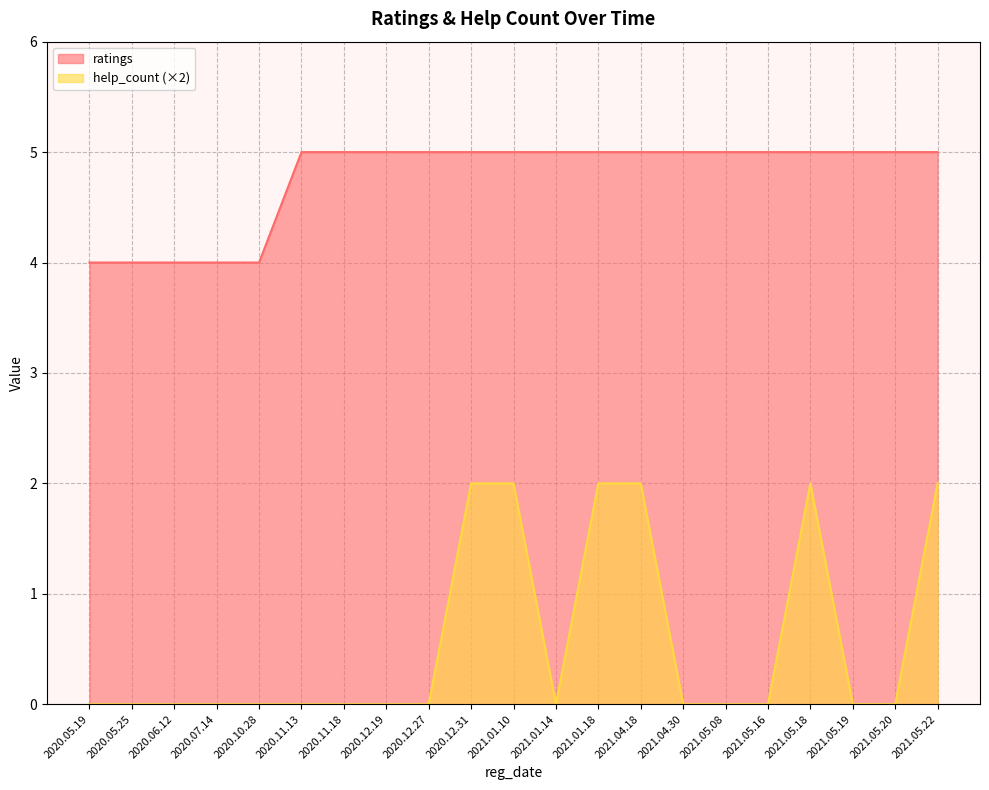

What is the sum of all ratings values?

100